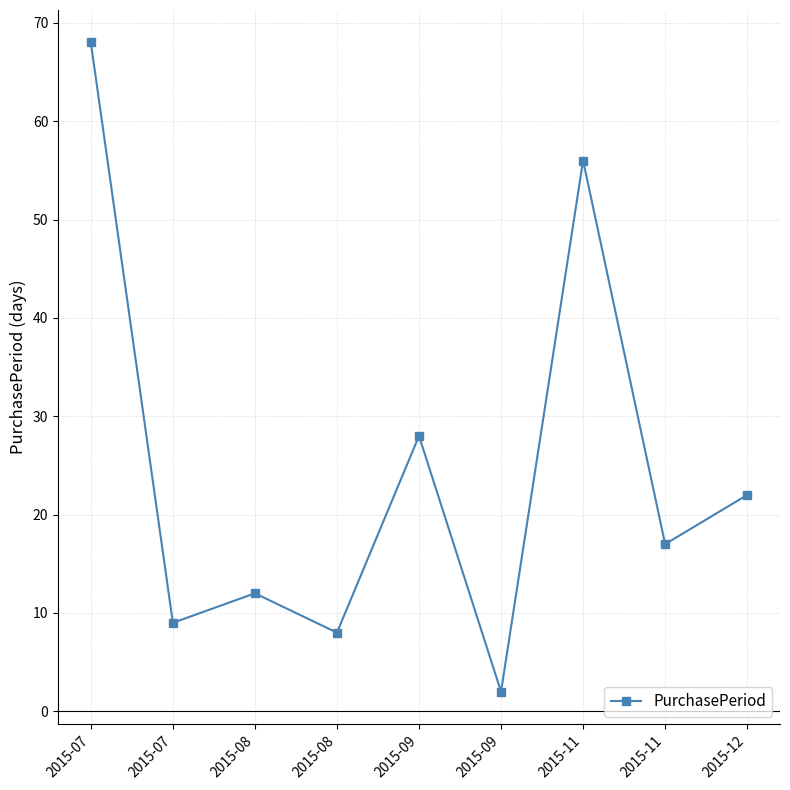

How many data points does each series have?

9